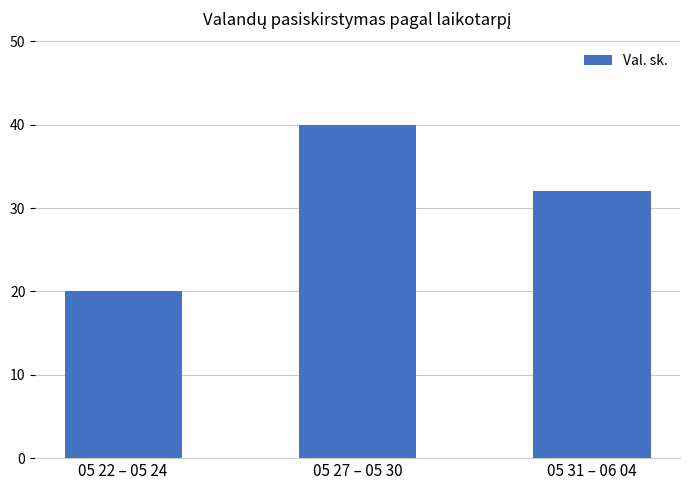

Which has a higher value, 05 27 – 05 30 or 05 22 – 05 24?

05 27 – 05 30